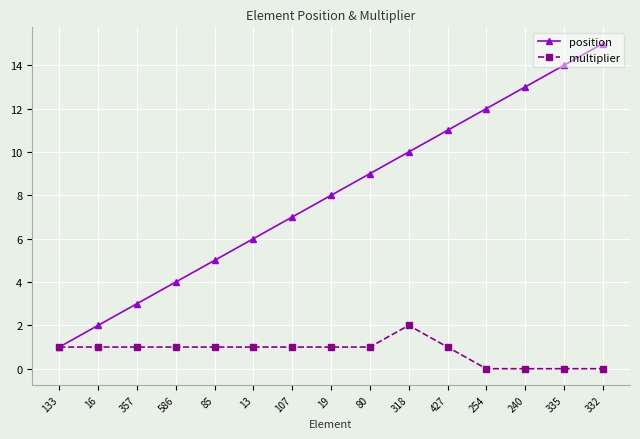

At which category is the sum across all series the highest?

332